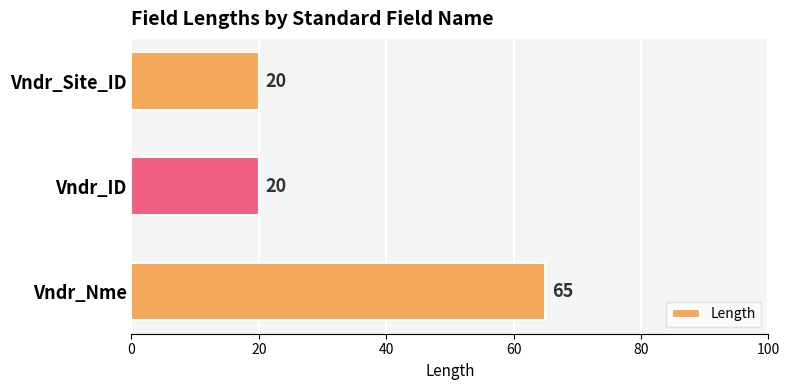

What is the change in value from Vndr_Site_ID to Vndr_Nme?

+45